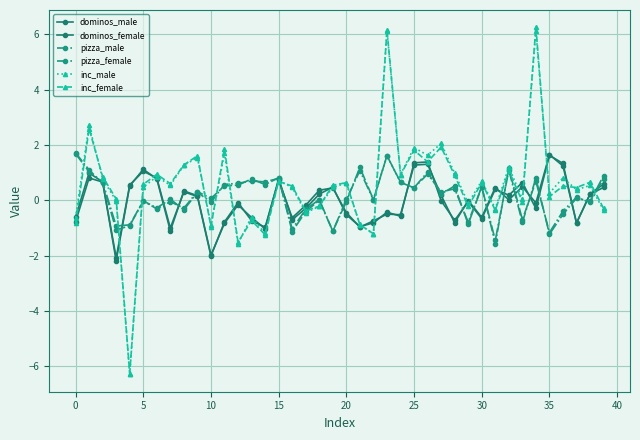

Which series has the largest total across all categories?

inc_male